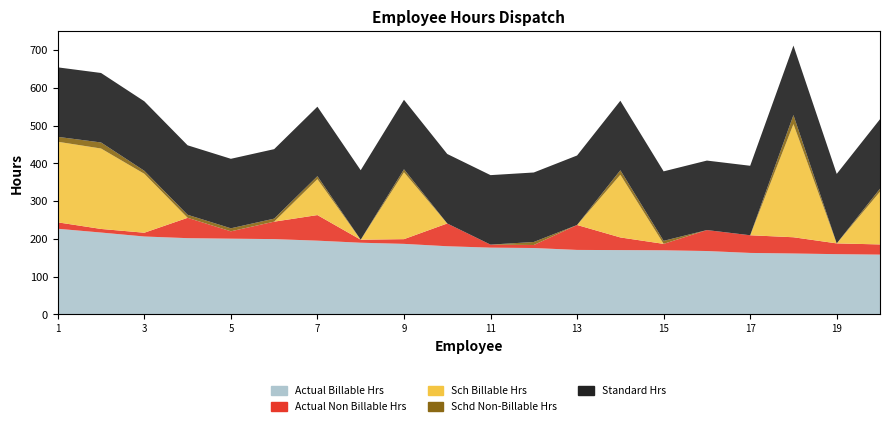

Reading left to right, extract all data points from this chart.

Actual Billable Hrs: Paladino John=227.0	Campanile Michael=217.0	Gardner Kimberly=206.5	Klein Hubert=202.1	Clark Nancy=200.8	Politziner David=199.6	Kelleher Nina=195.5	Lo David=190.0	Shiffman Tyler=187.0	Church Robert=180.7	McFaggen Sean=177.0	Luckman Matthew=176.0	Driggs Connie=170.9	Haas Evan=170.5	Melfi Christopher=170.0	Moss Andrew=168.1	Vrooman Jessica=163.0	Mandava Anuhya=161.5	Clarin Brianna=159.8	Lambros Arri=158.5
Actual Non Billable Hrs: Paladino John=17.0	Campanile Michael=9.5	Gardner Kimberly=10.0	Klein Hubert=53.9	Clark Nancy=19.5	Politziner David=46.2	Kelleher Nina=67.8	Lo David=8.0	Shiffman Tyler=12.5	Church Robert=60.3	McFaggen Sean=8.0	Luckman Matthew=8.0	Driggs Connie=66.0	Haas Evan=33.5	Melfi Christopher=17.0	Moss Andrew=55.5	Vrooman Jessica=46.8	Mandava Anuhya=43.0	Clarin Brianna=28.5	Lambros Arri=27.0
Sch Billable Hrs: Paladino John=213.4	Campanile Michael=213.0	Gardner Kimberly=156.0	Klein Hubert=0.0	Clark Nancy=0.0	Politziner David=0.0	Kelleher Nina=95.0	Lo David=0.0	Shiffman Tyler=177.0	Church Robert=0.0	McFaggen Sean=0.0	Luckman Matthew=0.0	Driggs Connie=0.0	Haas Evan=166.0	Melfi Christopher=0.0	Moss Andrew=0.0	Vrooman Jessica=0.0	Mandava Anuhya=299.6	Clarin Brianna=0.0	Lambros Arri=139.6
Schd Non-Billable Hrs: Paladino John=13.0	Campanile Michael=16.0	Gardner Kimberly=8.0	Klein Hubert=8.0	Clark Nancy=8.0	Politziner David=8.0	Kelleher Nina=8.0	Lo David=0.0	Shiffman Tyler=8.0	Church Robert=0.0	McFaggen Sean=0.0	Luckman Matthew=8.0	Driggs Connie=0.0	Haas Evan=12.0	Melfi Christopher=8.0	Moss Andrew=0.0	Vrooman Jessica=0.0	Mandava Anuhya=24.0	Clarin Brianna=0.0	Lambros Arri=8.0
Standard Hrs: Paladino John=184.0	Campanile Michael=184.0	Gardner Kimberly=184.0	Klein Hubert=184.0	Clark Nancy=184.0	Politziner David=184.0	Kelleher Nina=184.0	Lo David=184.0	Shiffman Tyler=184.0	Church Robert=184.0	McFaggen Sean=184.0	Luckman Matthew=184.0	Driggs Connie=184.0	Haas Evan=184.0	Melfi Christopher=184.0	Moss Andrew=184.0	Vrooman Jessica=184.0	Mandava Anuhya=184.0	Clarin Brianna=184.0	Lambros Arri=184.0